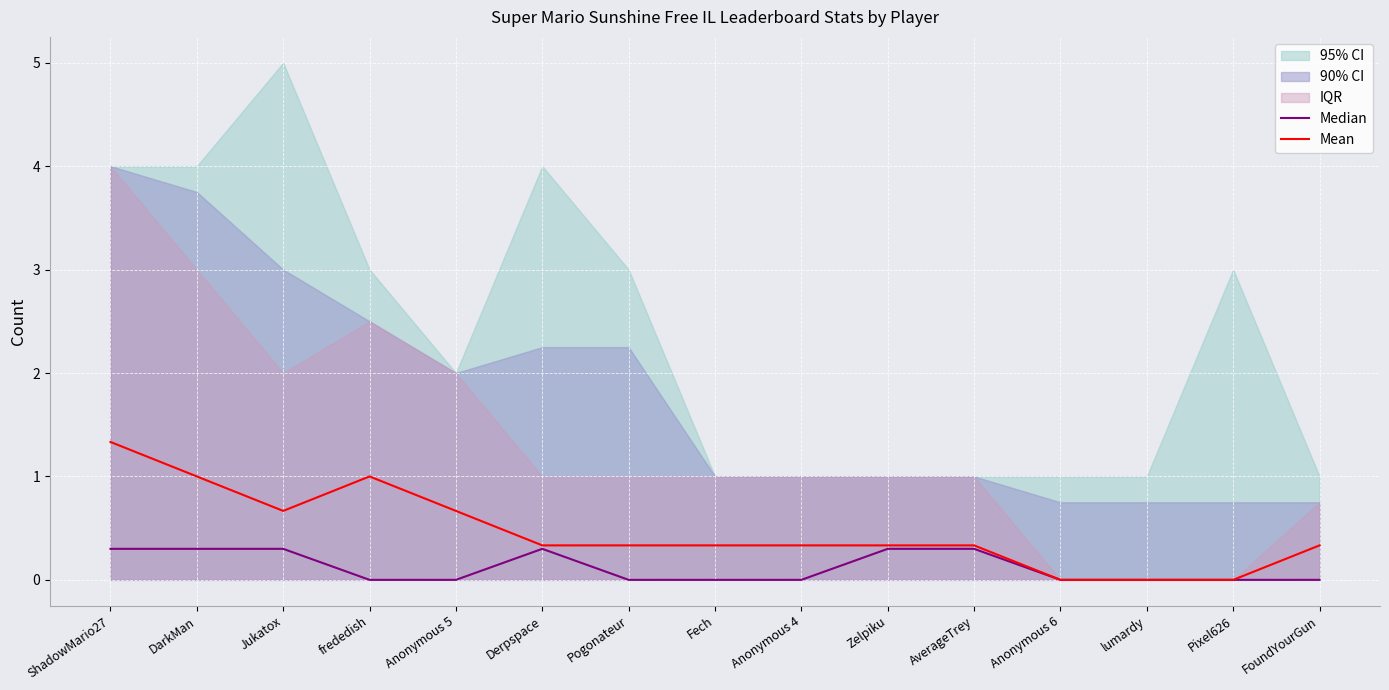

True or false: Median and Mean intersect in this chart.

False